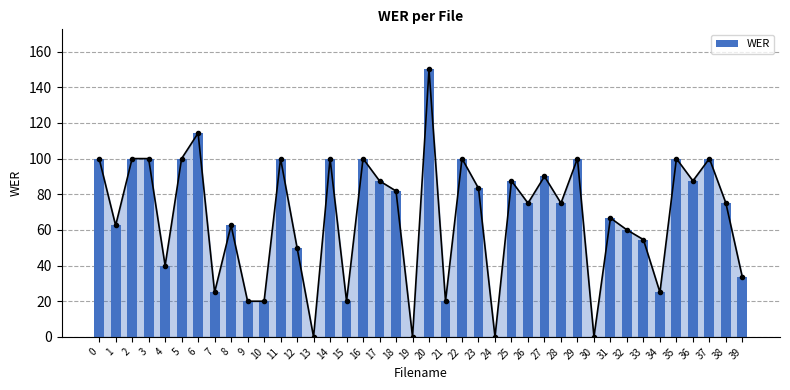

What is the sum of all values?

2666.5